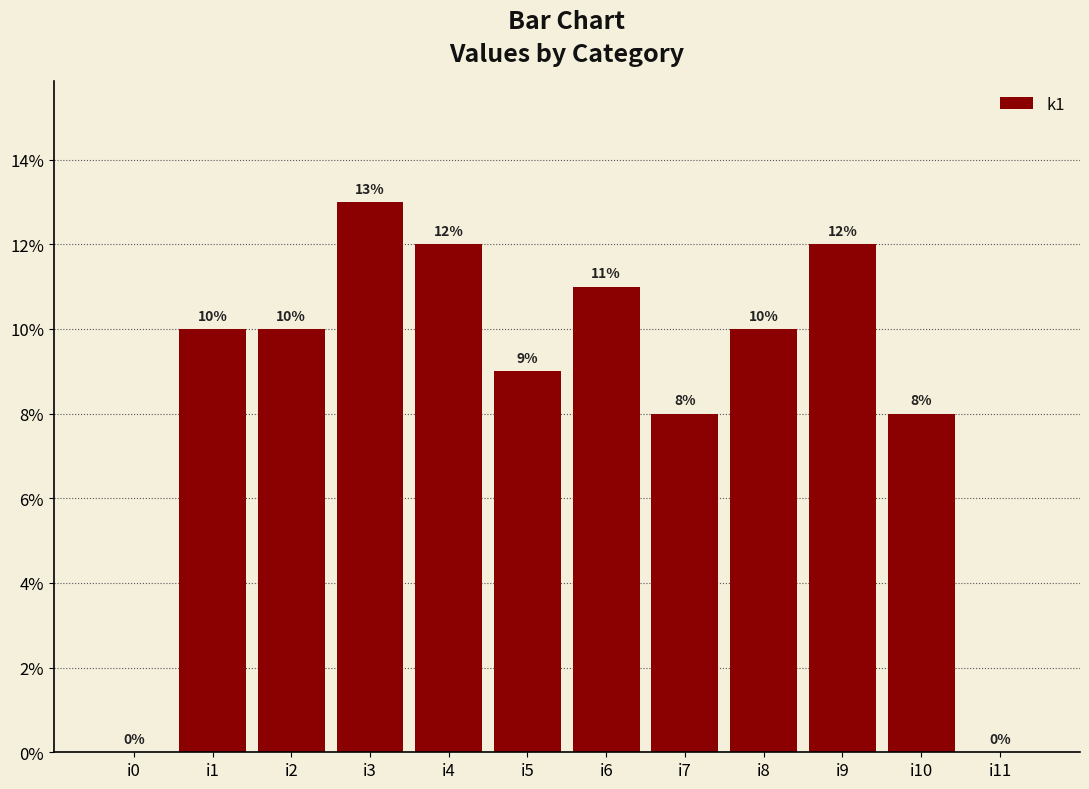

True or false: the data shows 5 at i8.

False